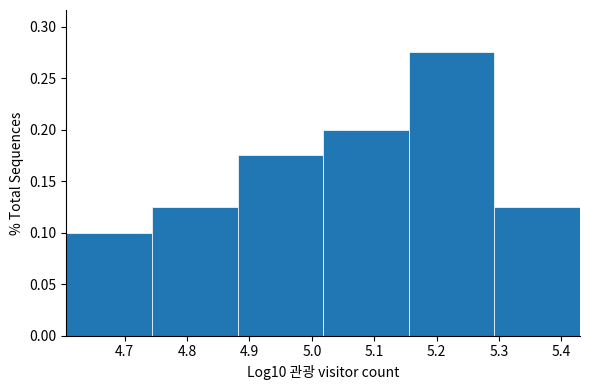

What is the height of the bar covering 4.88 to 5.02 on the x-axis? Neither the bar edges nor the heights are printed on the chart, so give them approximately, as read against the axes.

0.175